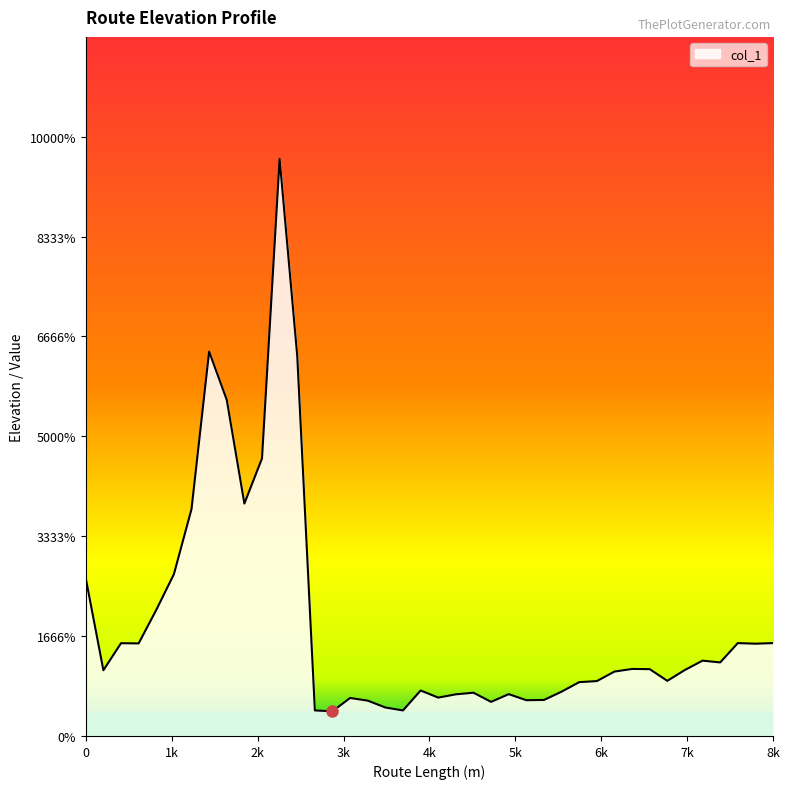

Does the chart have visible grid lines?

No